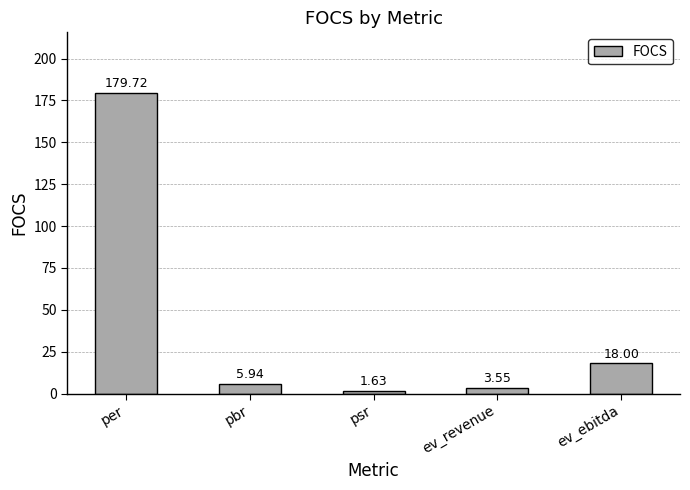

What is the average value?

41.8